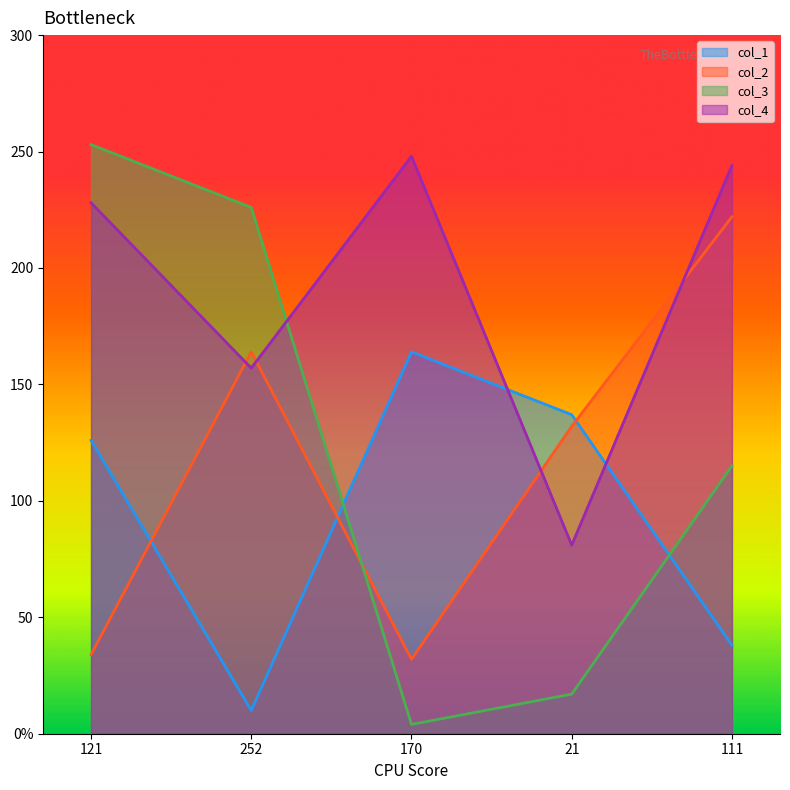

Does the chart display data point markers on the line(s)?

No